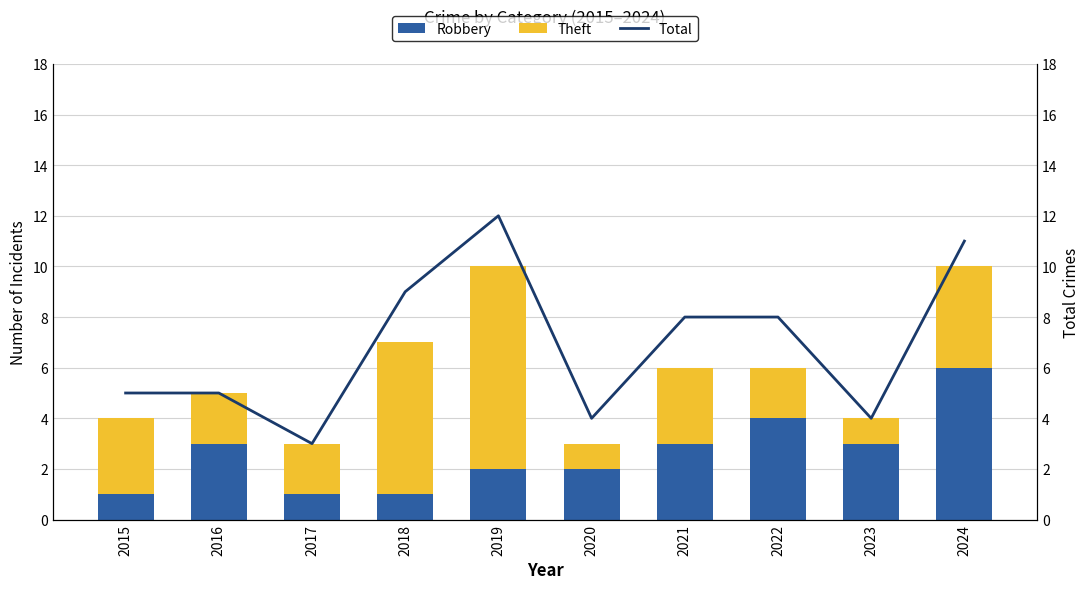

What is the sum of the Total values at 2018 and 2024?

20